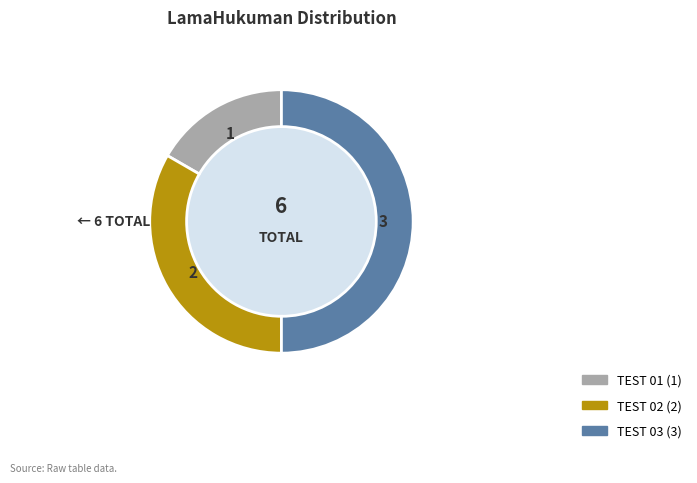

Which category has the smallest portion of the pie?

TEST 01